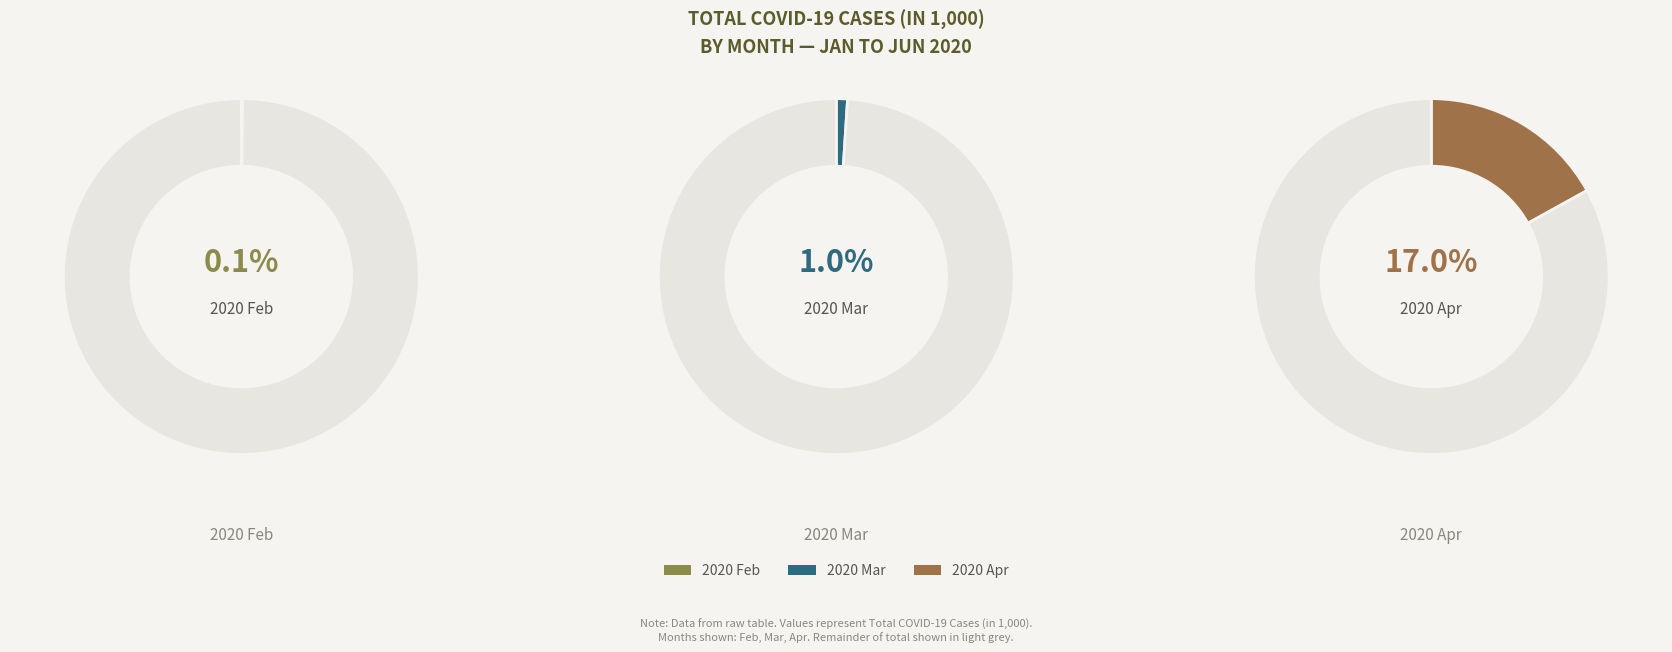

Which has a higher value, 2020 Feb or 2020 Mar?

2020 Mar